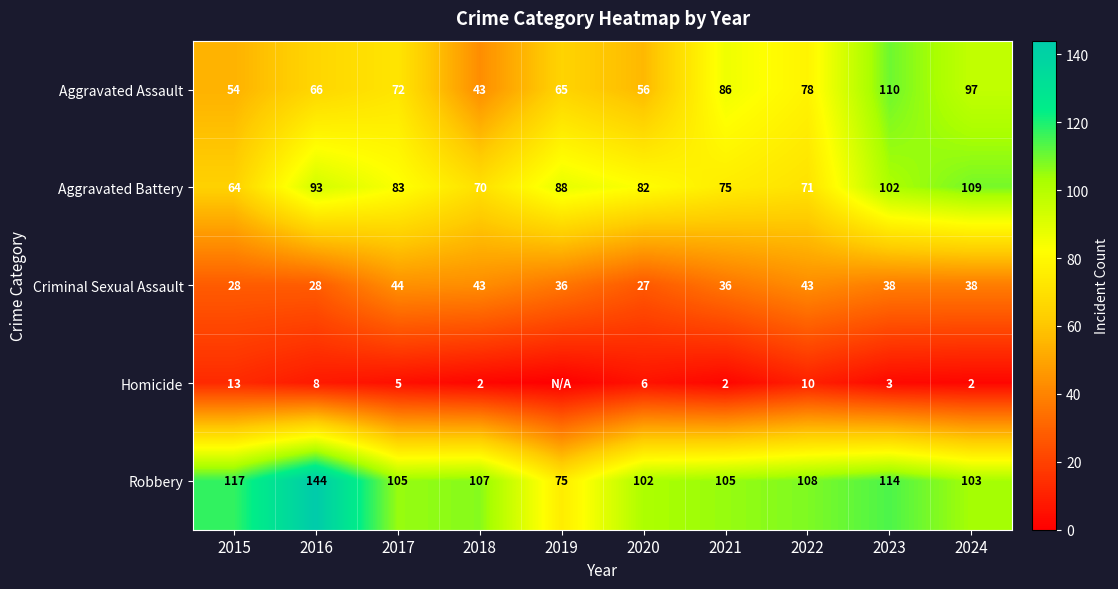

The Aggravated Battery series shows 83 at 2017. True or false?

True